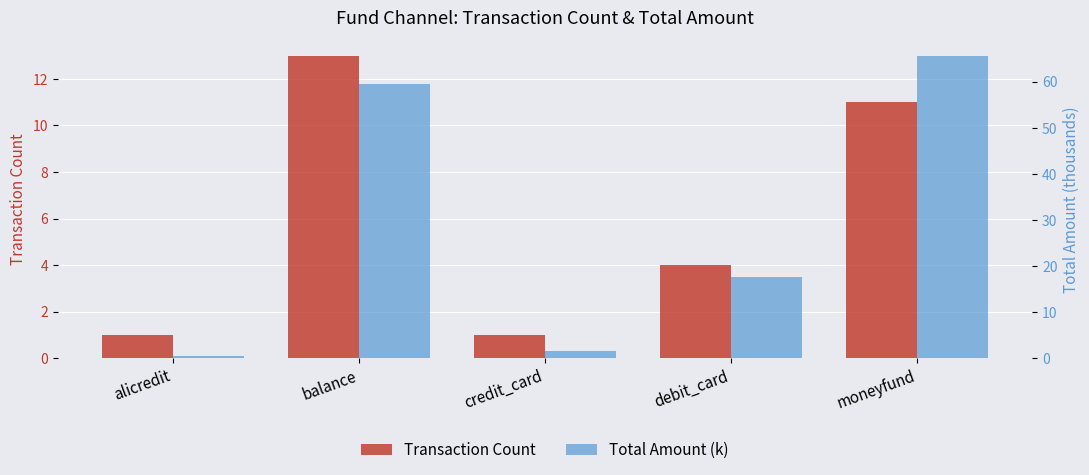

How many values in the Transaction Count series exceed 4?

2